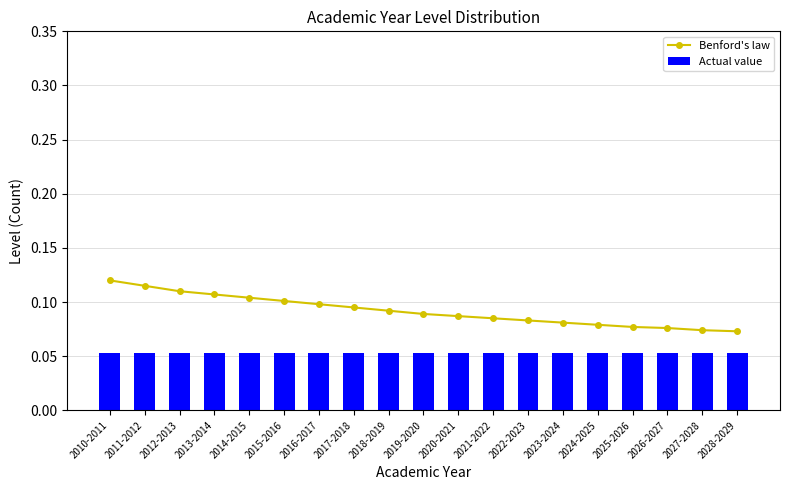

What is the maximum value for Actual value?

0.1